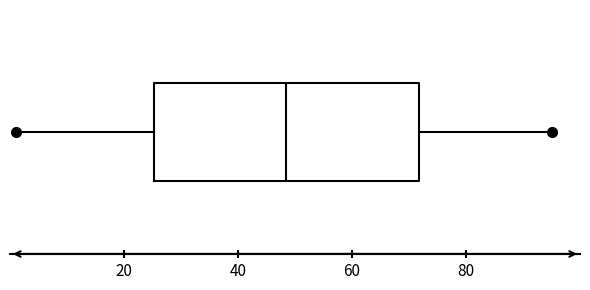

Where is the left edge of the box on the x-axis? The values are not printed on the chart, so give them approximately, as read against the axis.

26